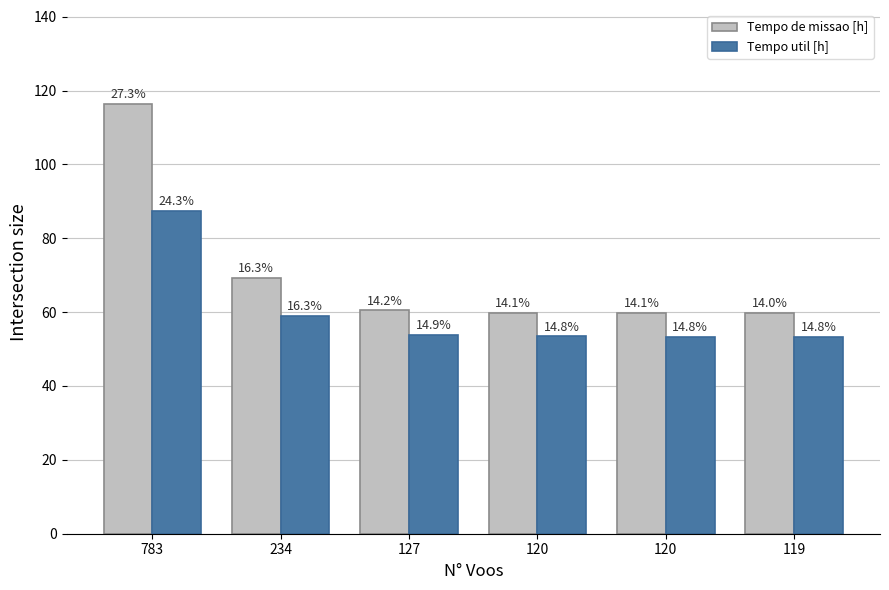

How many bars are there in each group?

2